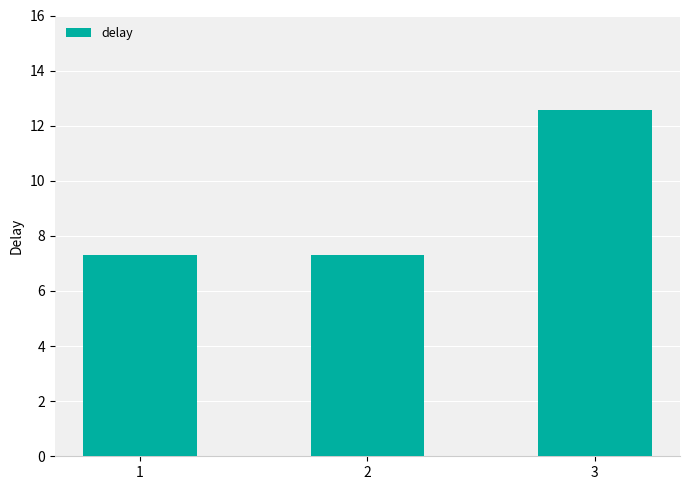

What is the sum of the values at 1 and 2?

14.6